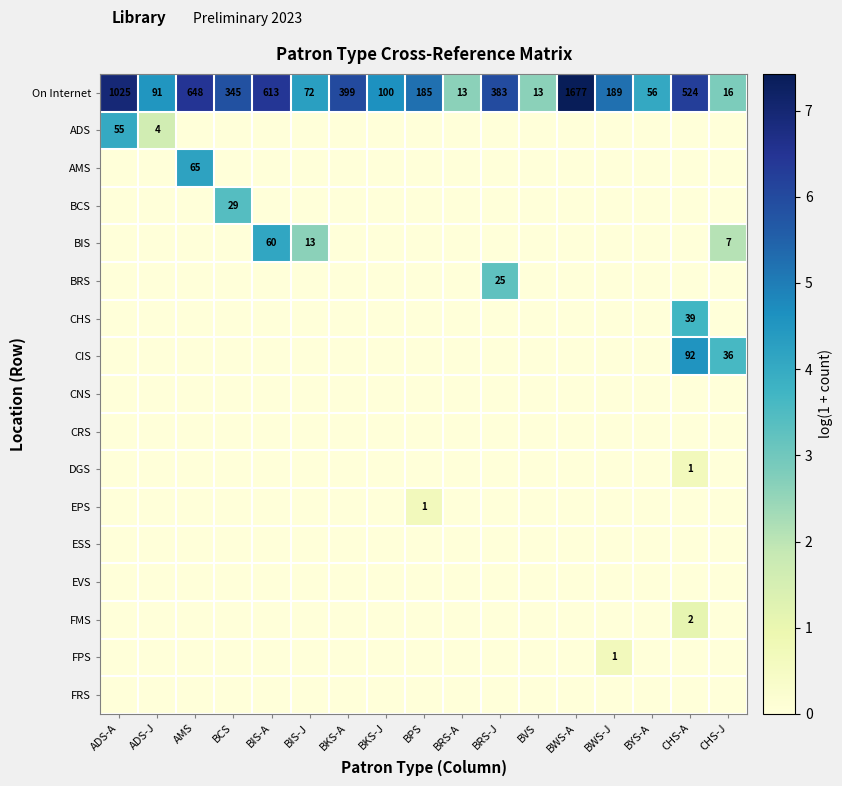

What is the greatest value displayed?

7.4